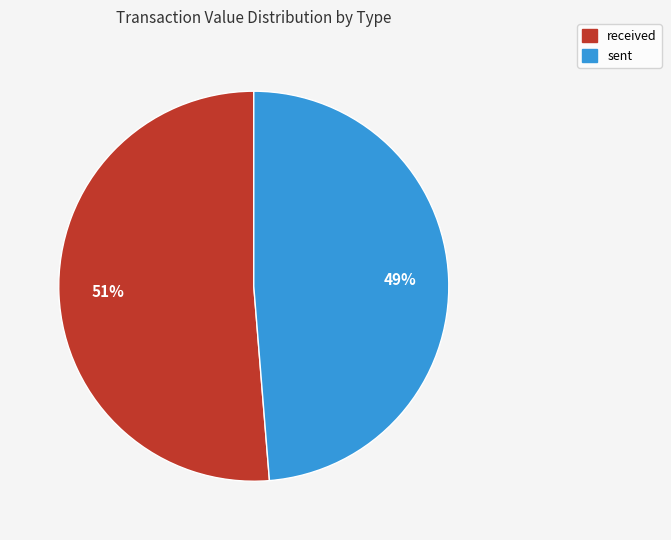

To the nearest percent, what portion does received represent?

51%